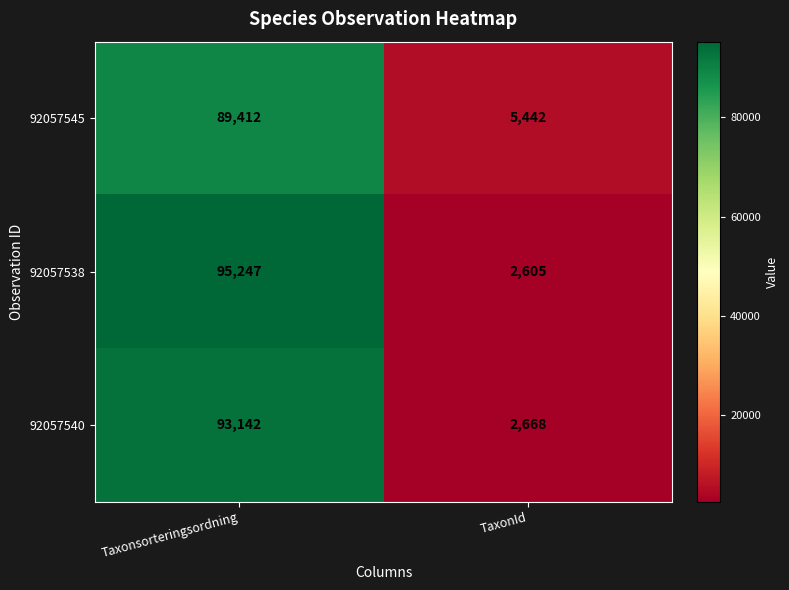

Rank the series by their maximum value, from highest to lowest.

92057538, 92057540, 92057545